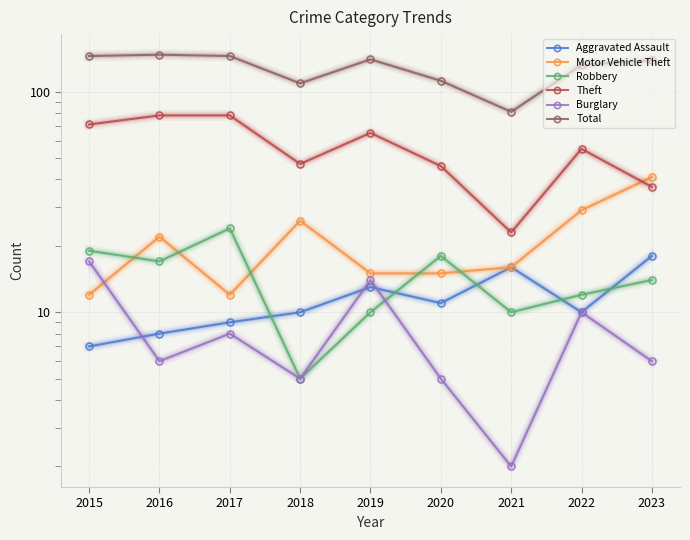

What is the total value across all series at 2019?

257